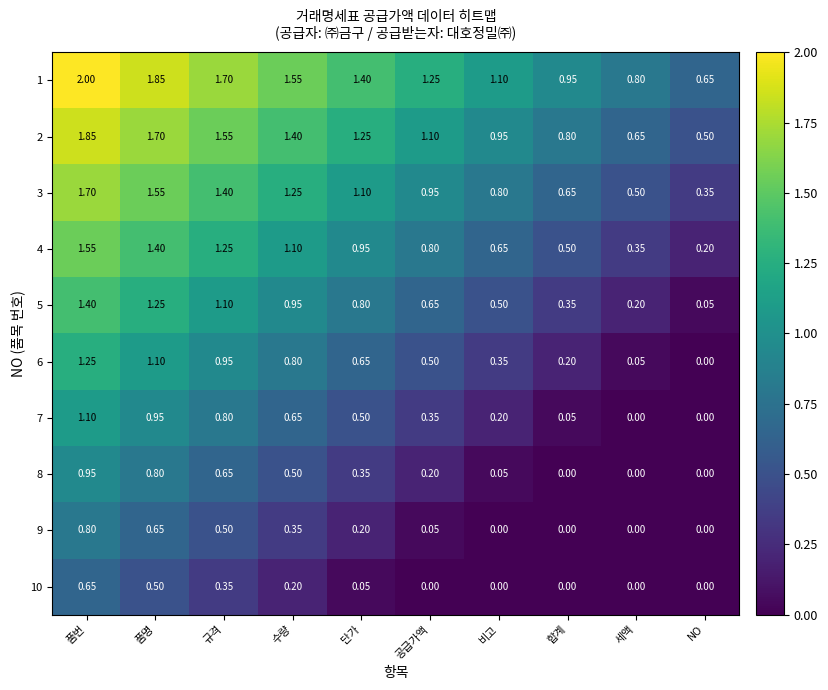

At which label does 3 reach its peak?

품번